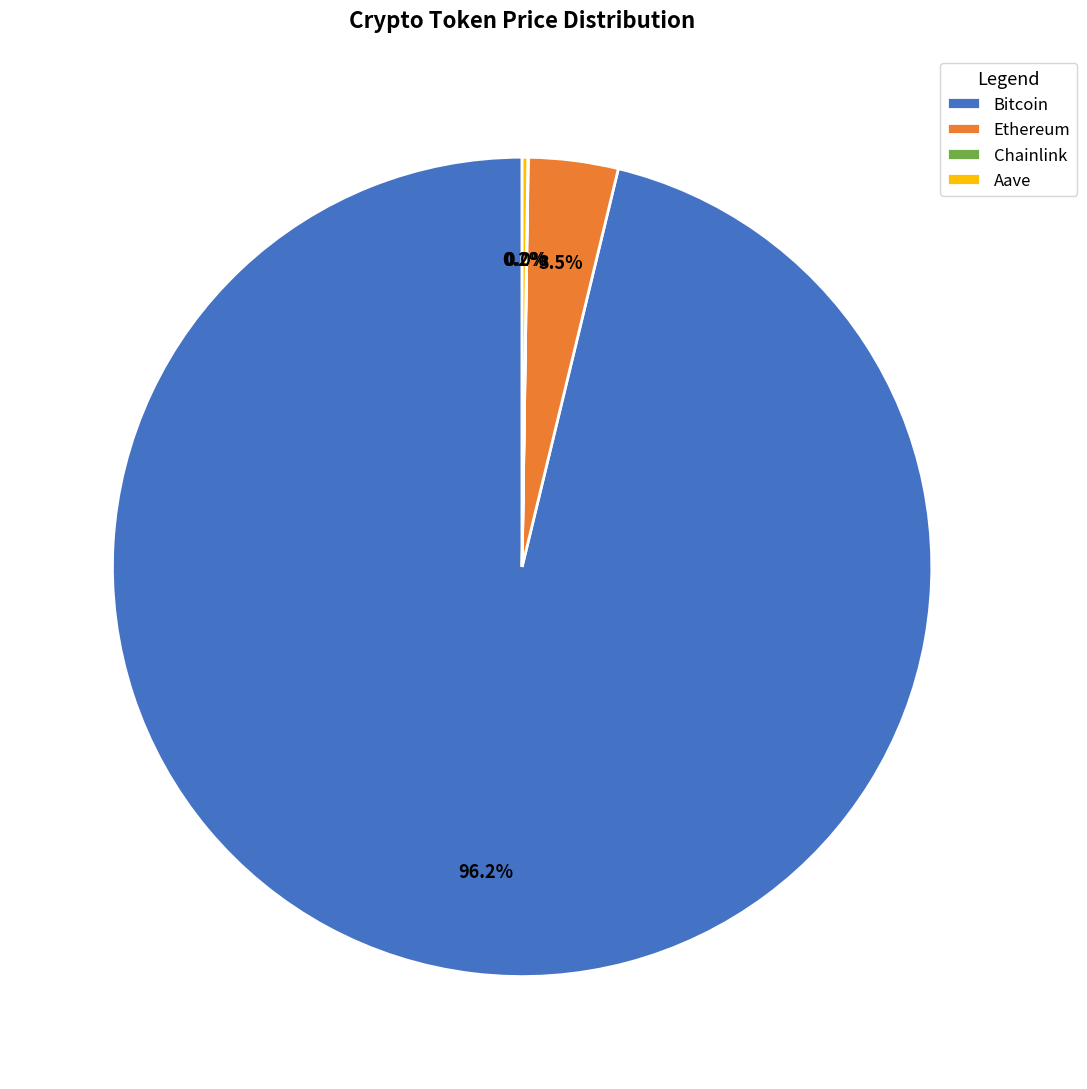

How much of the chart is everything except Ethereum?

96.5%